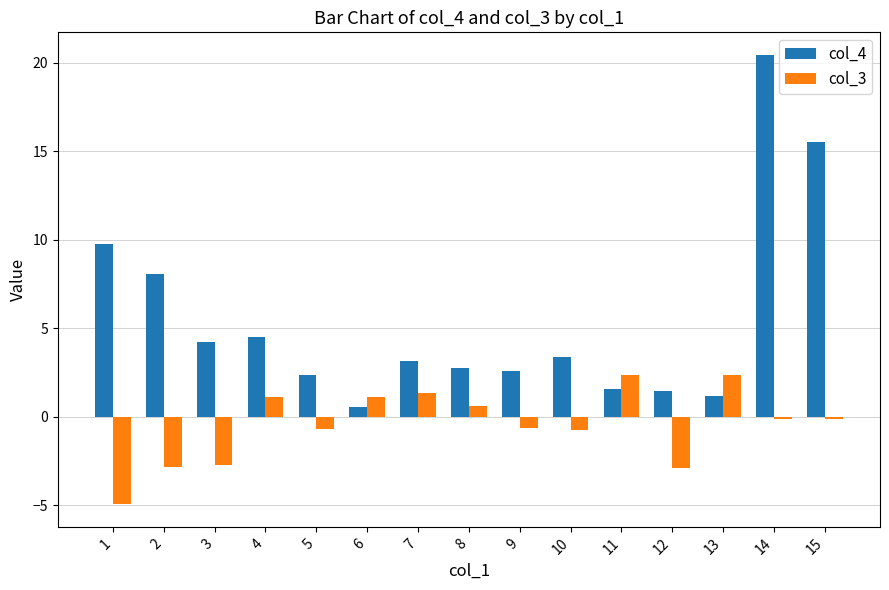

Which series changed the most between 7 and 14?

col_4